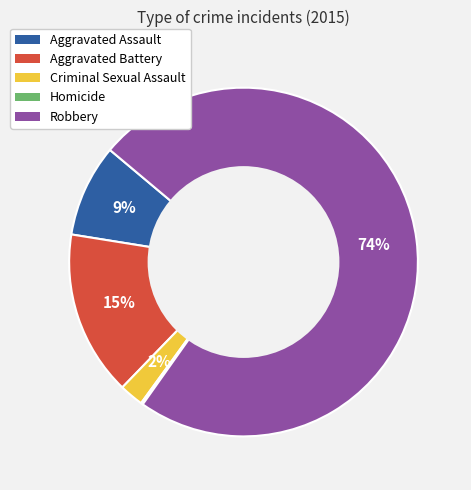

True or false: Criminal Sexual Assault accounts for 7% of the total.

False